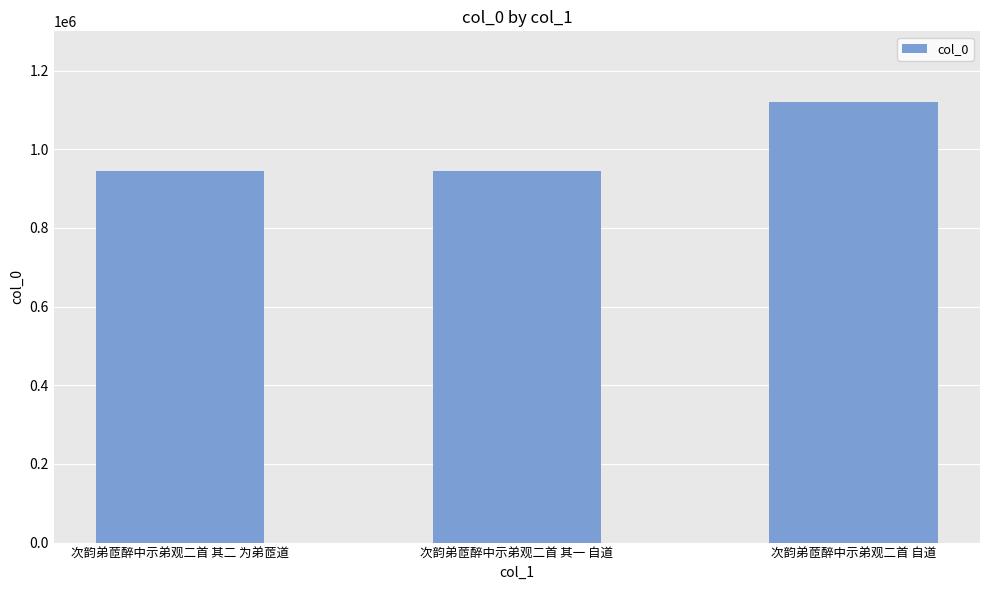

Is it true that the value at 次韵弟茝醉中示弟观二首 自道 is 1792010?

False